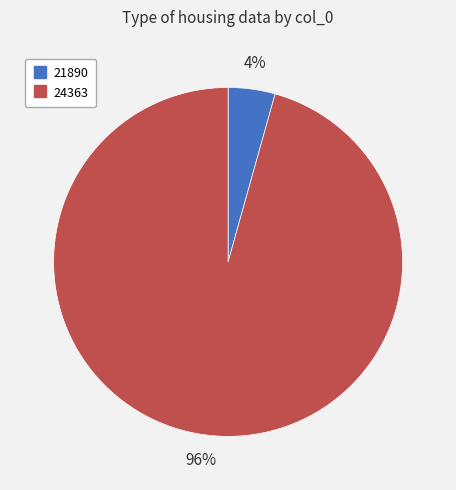

Is it true that 24363 is 96% of the pie?

True